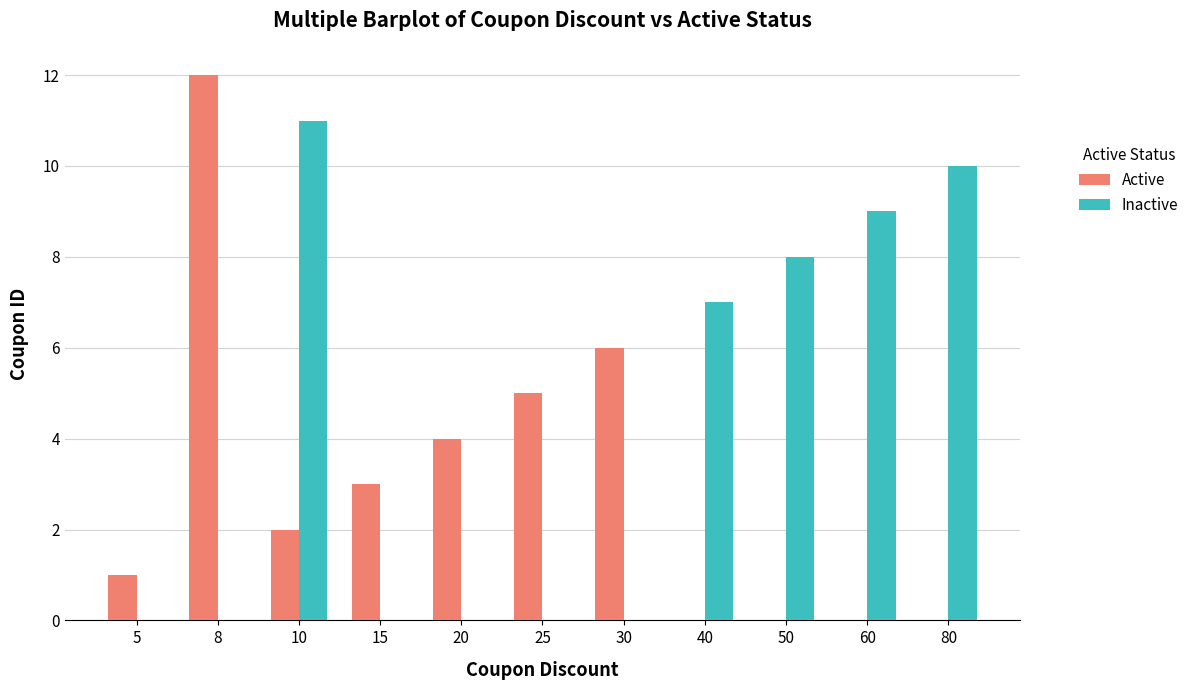

The Active series shows 6 at 30. True or false?

True